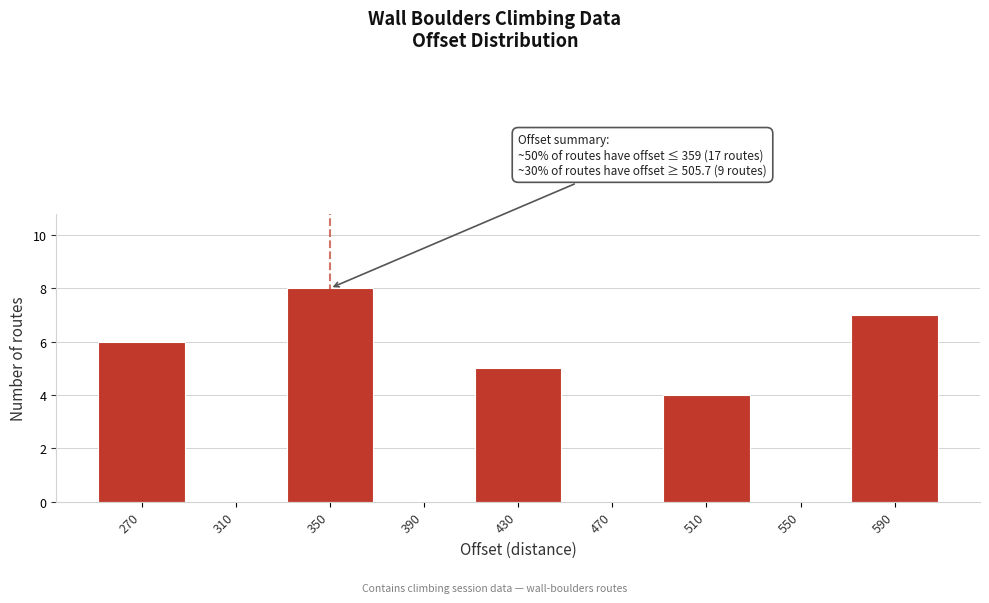

Over which range of the x-axis is the bar tallest?

330 to 370